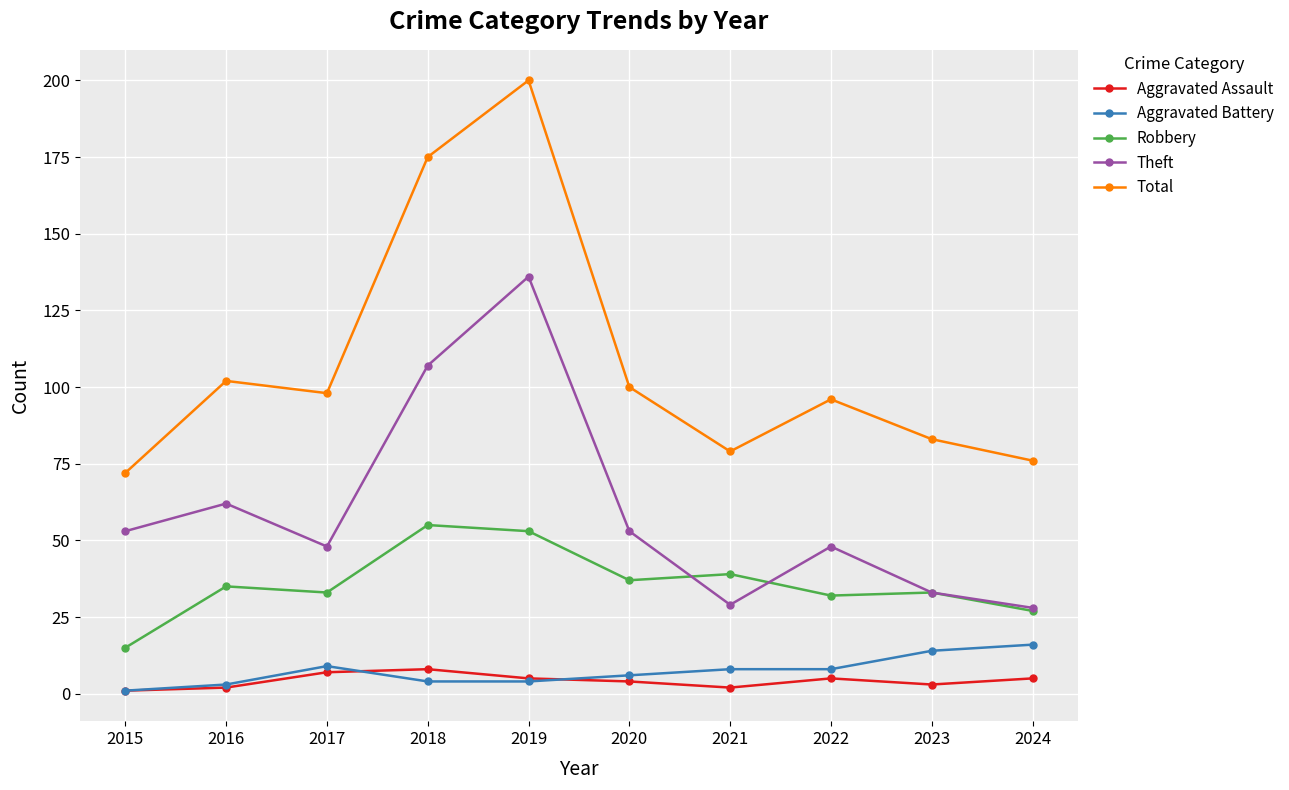

List the series in order of their peak value, highest first.

Total, Theft, Robbery, Aggravated Battery, Aggravated Assault